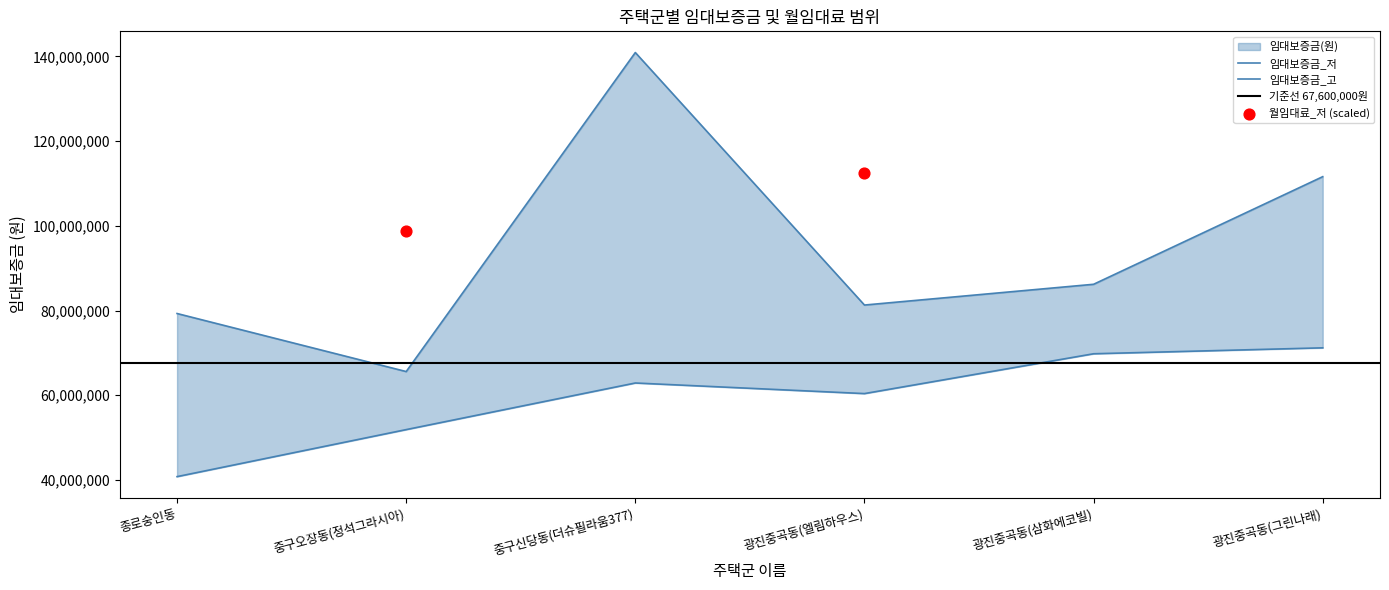

At which category is the sum across all series the highest?

중구신당동(더슈필라움377)